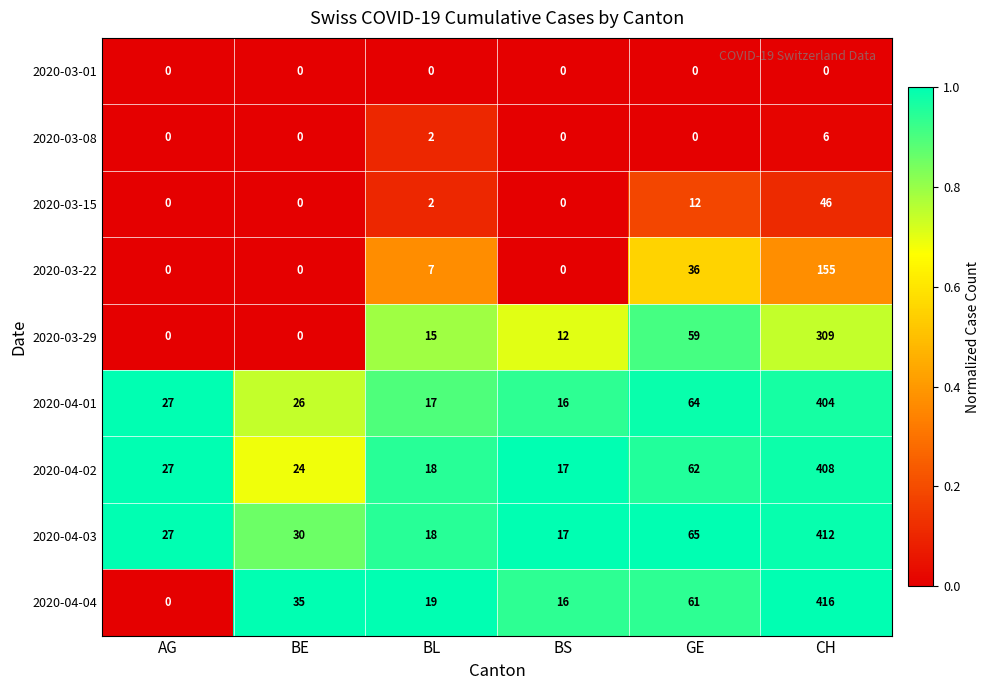

Which series changed the most between BL and BS?

2020-03-22